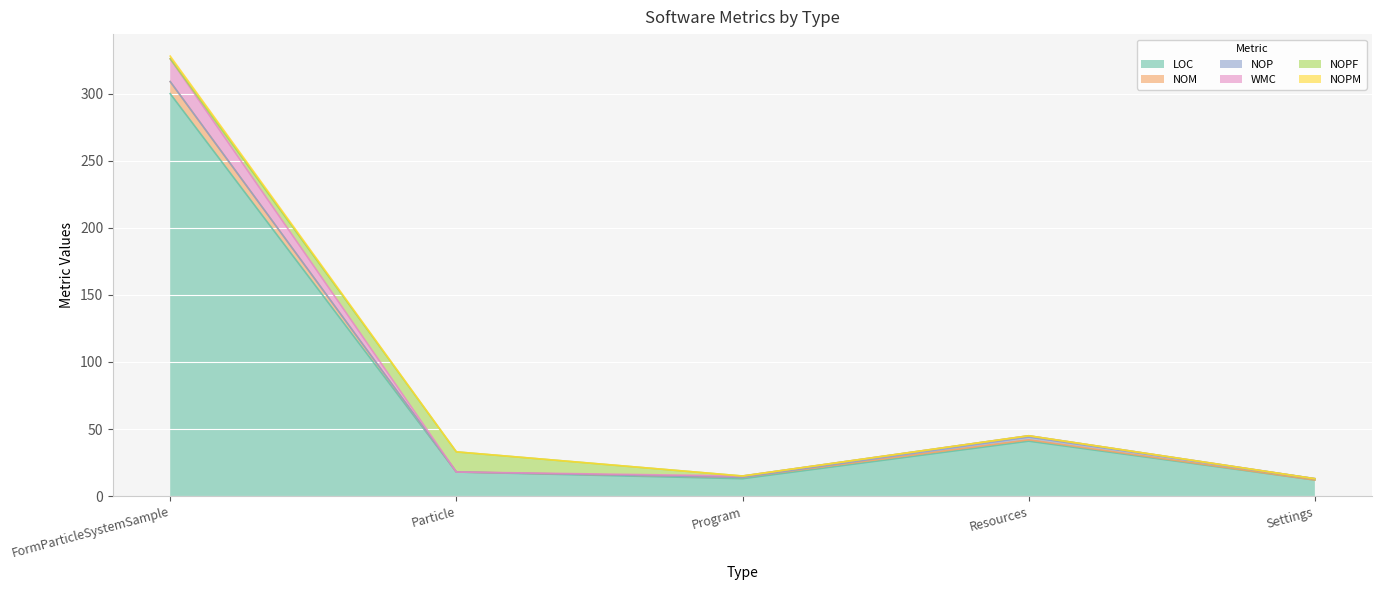

In WMC, how many points are lower than both neighbors (excluding endpoints)?

1